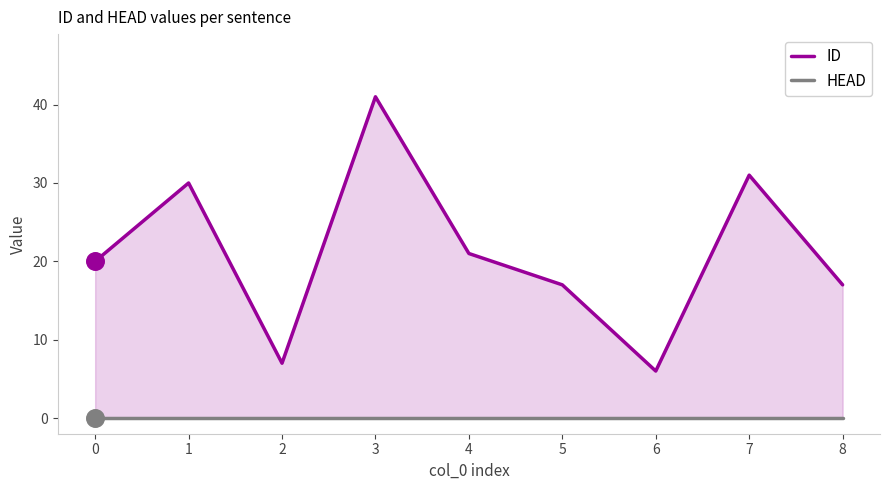

What are all the series names shown in the legend?

ID, HEAD